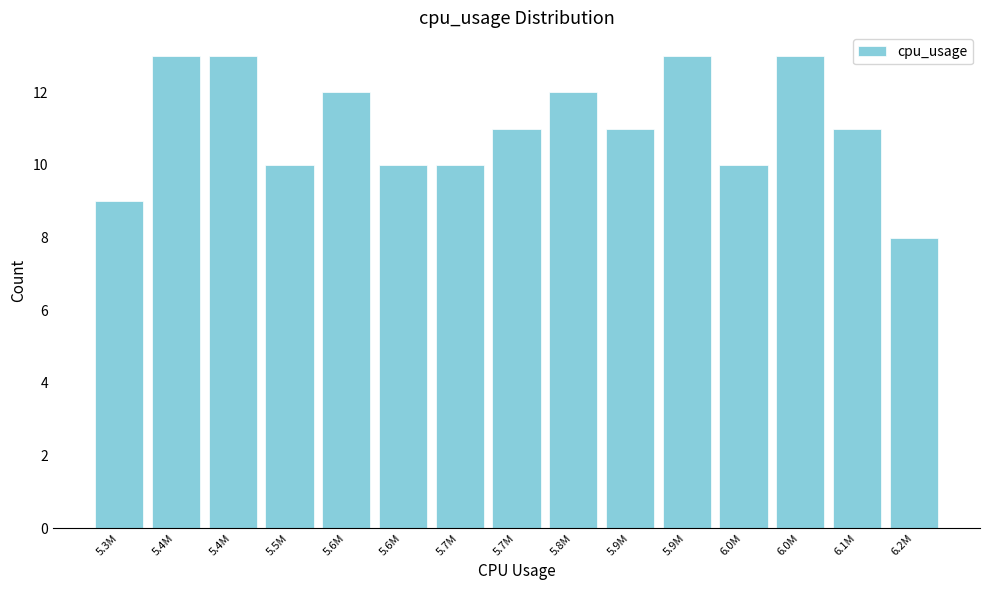

How many bars are there in total?

15